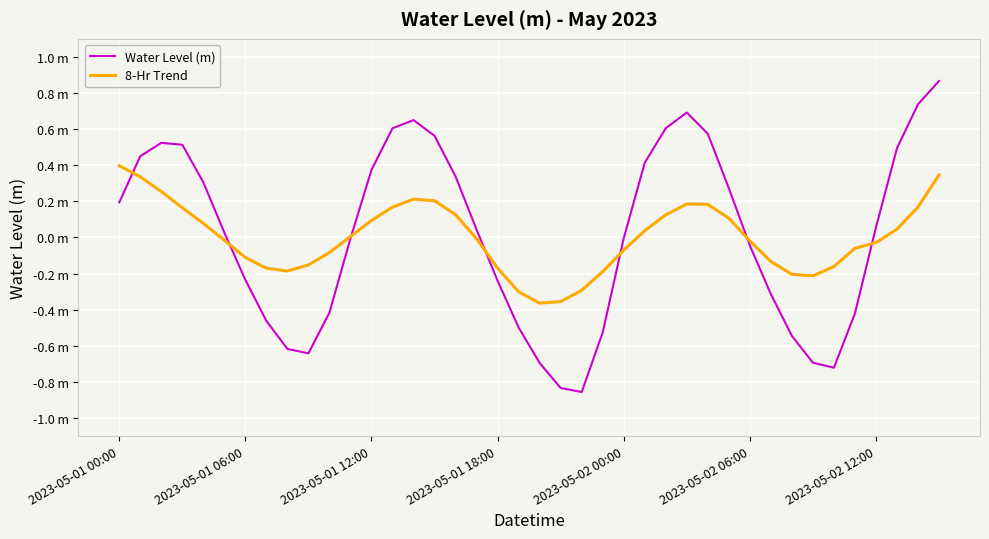

Does the chart display data point markers on the line(s)?

No